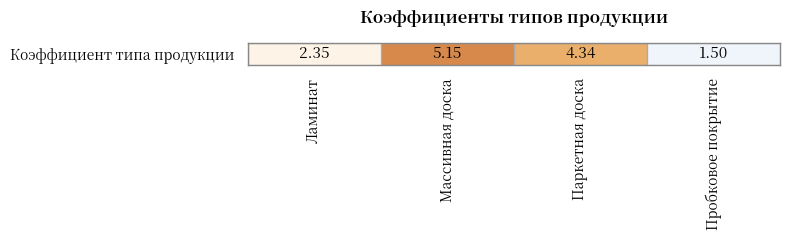

What is the sum of the values at Пробковое покрытие and Паркетная доска?

5.8